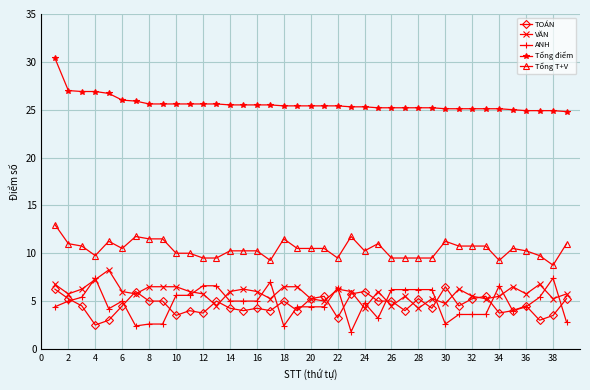

Which series has the largest total across all categories?

Tổng điểm